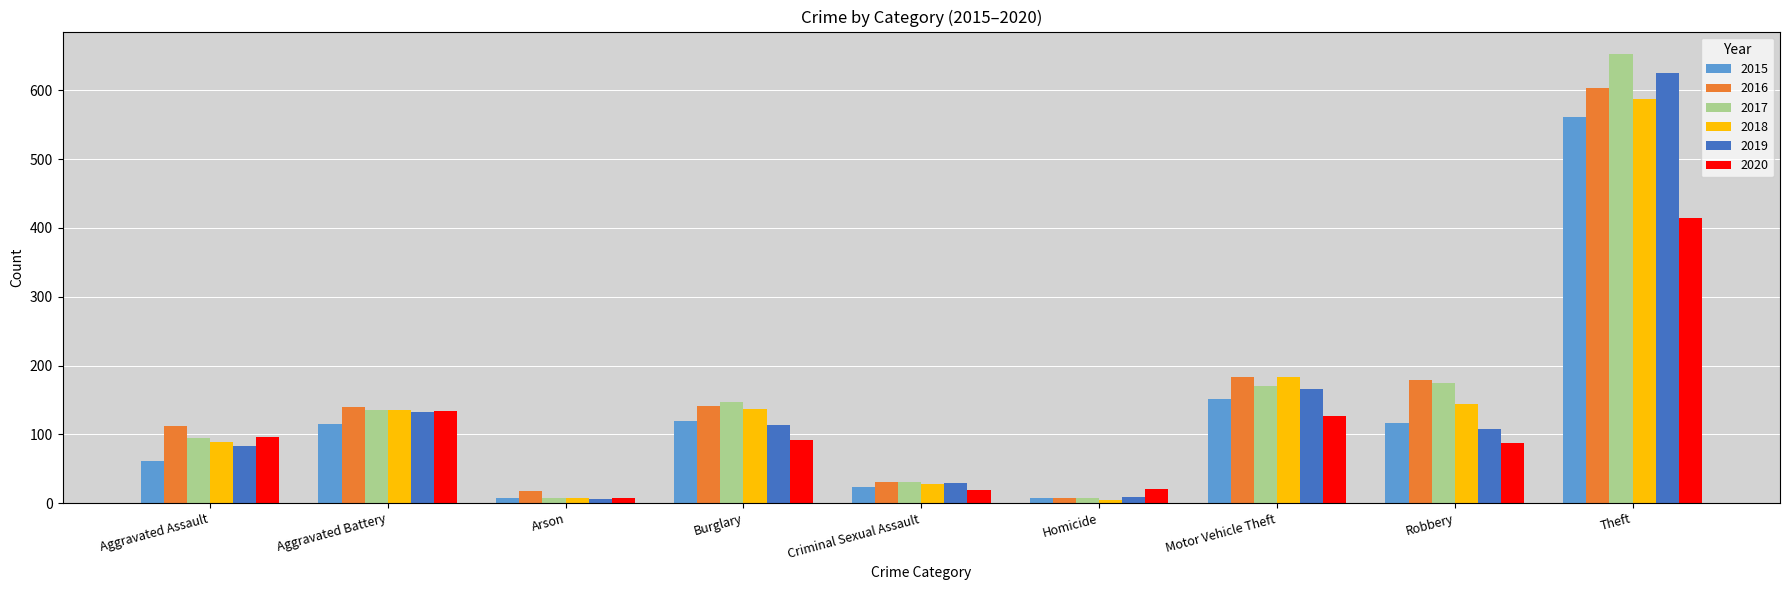

True or false: 2017 has a value of 368 at Theft.

False